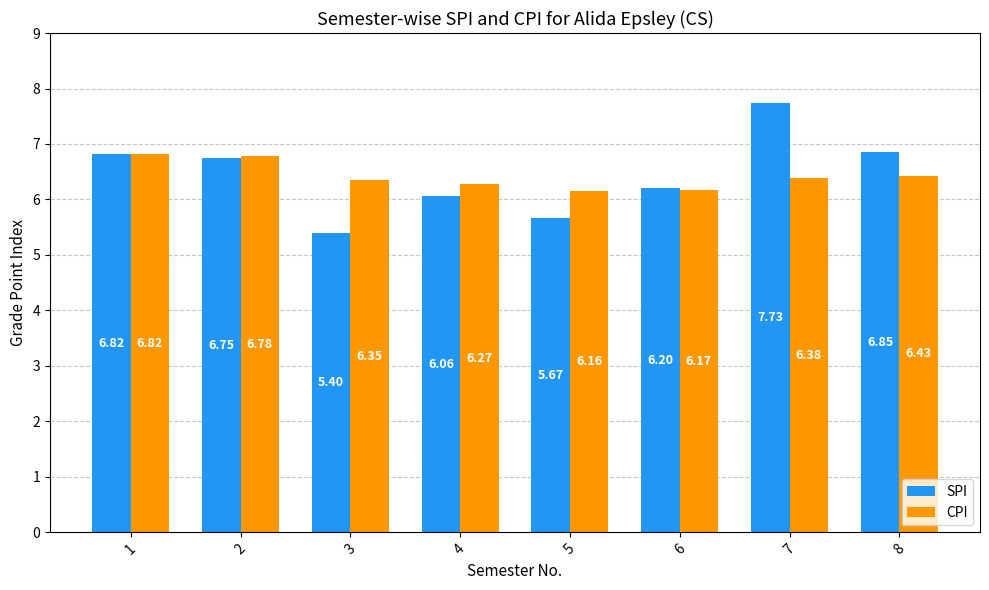

True or false: CPI has a value of 6.3 at 4.

True